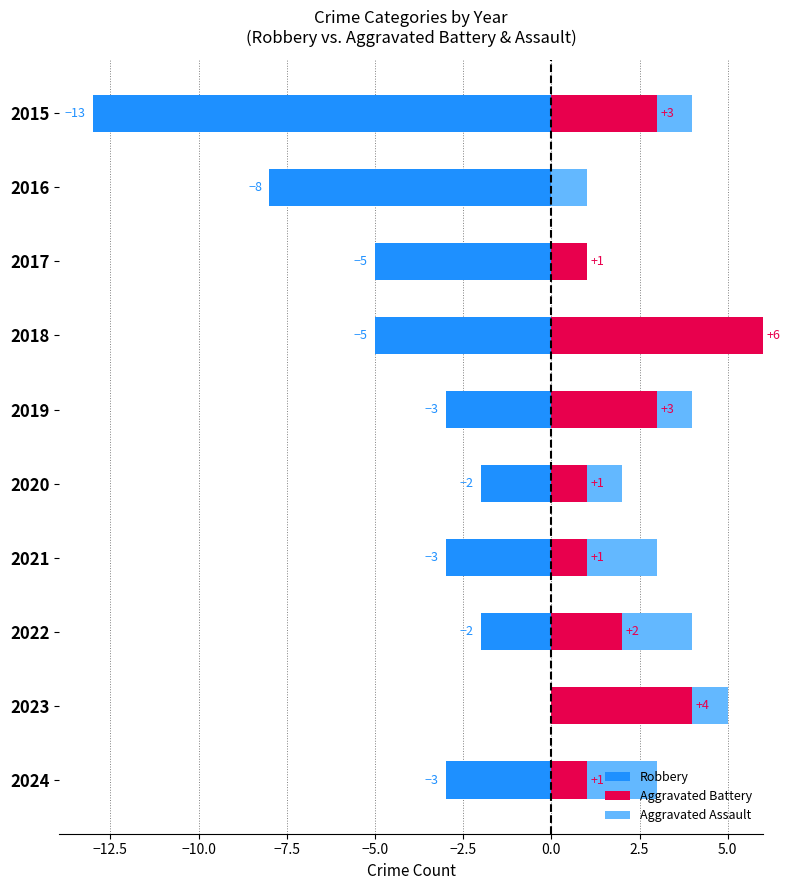

What is the approximate value of Robbery at 2015?

-13